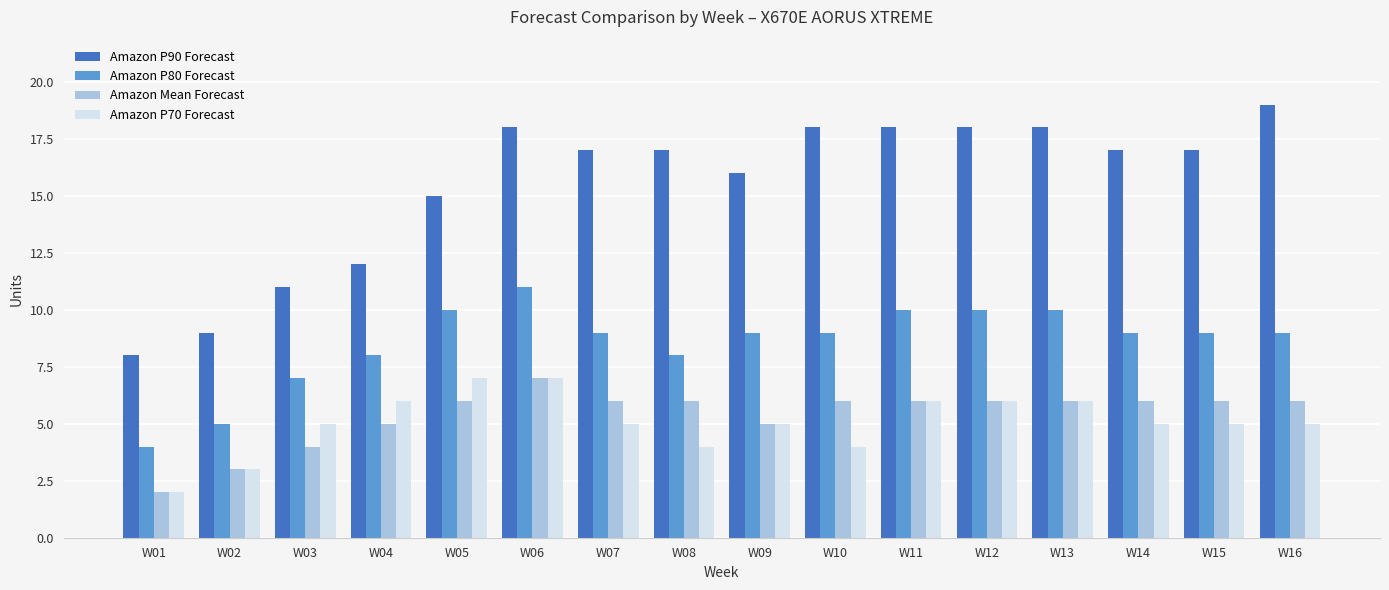

What is the difference between the second highest and minimum values in the Amazon Mean Forecast series?

4